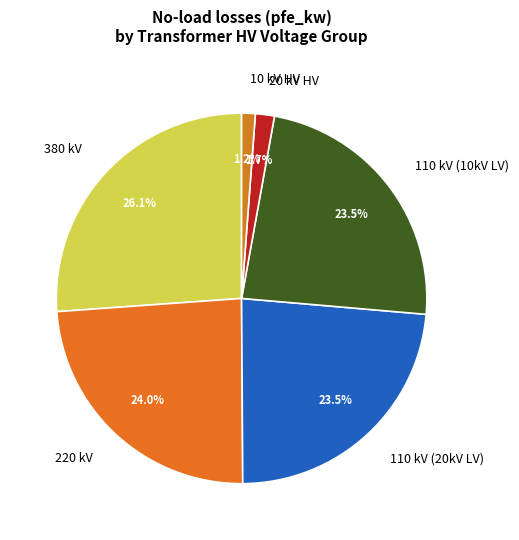

Is there any slice that represents more than half of the pie?

No